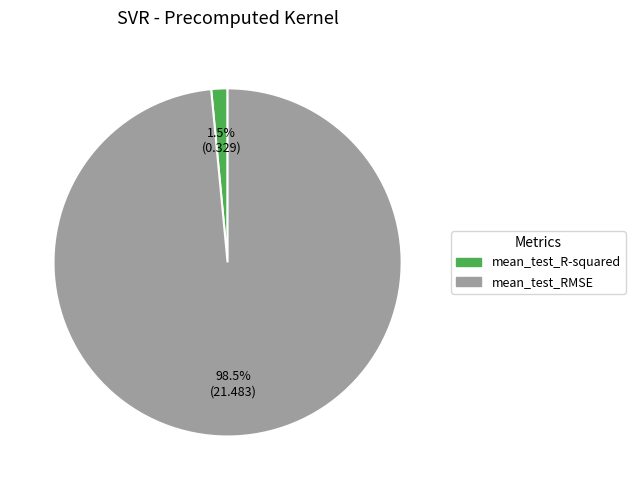

To the nearest percent, what is the average slice percentage?

50%